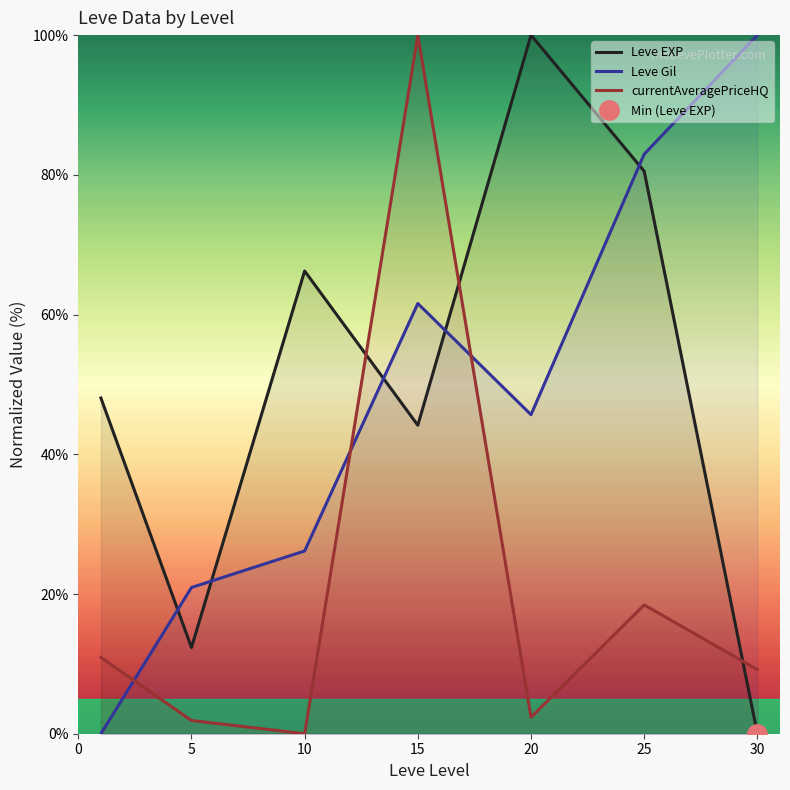

Is it true that Leve Gil equals 45.7 at 20?

True